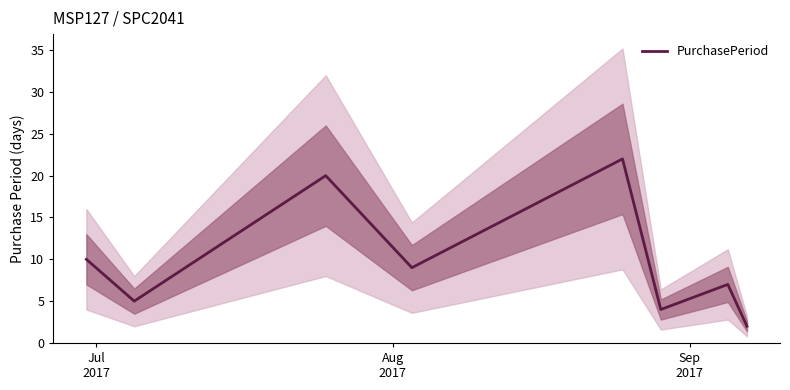

How many series are shown in this chart?

1